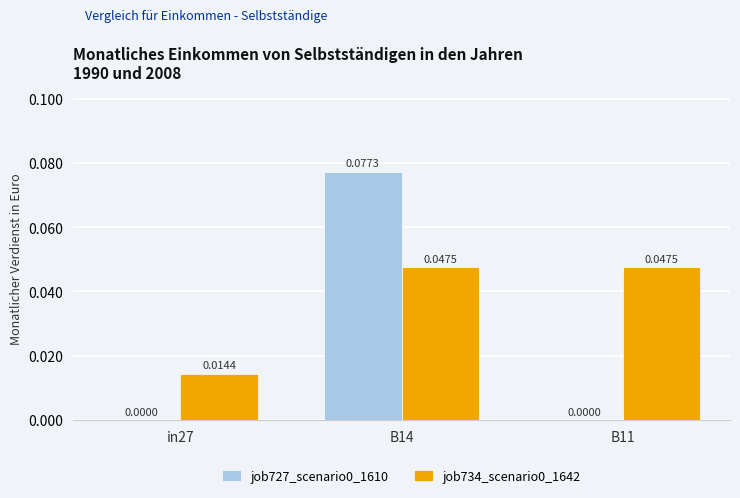

At which category is the sum across all series the highest?

B14